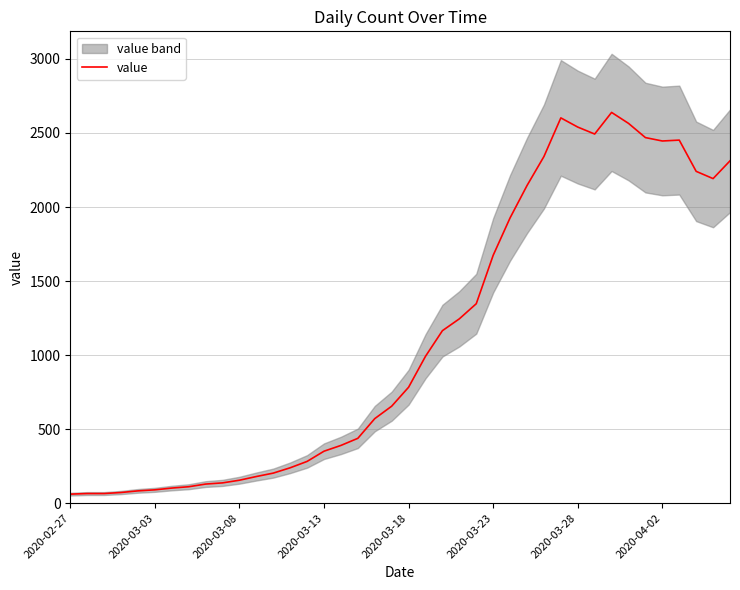

What is the ratio of the value at 37 to the value at 26?

1.2